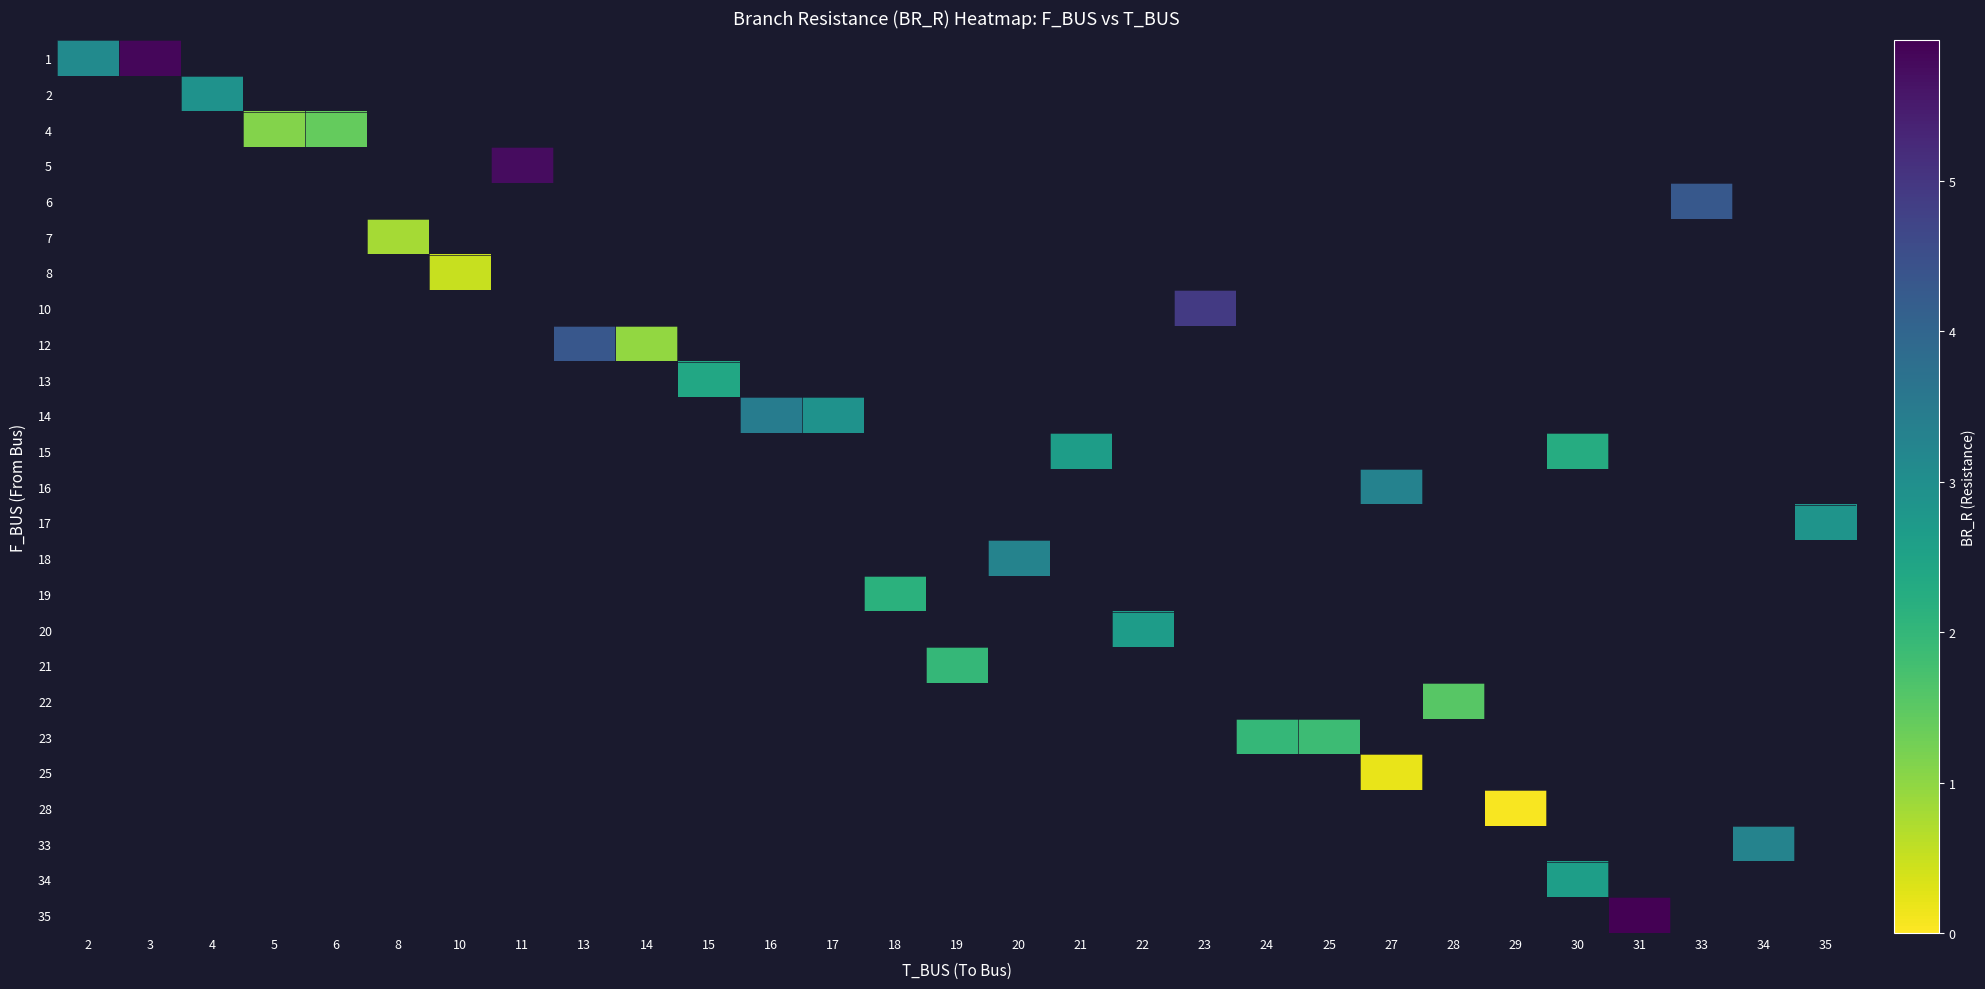

How many values in row_11 are above zero?

2